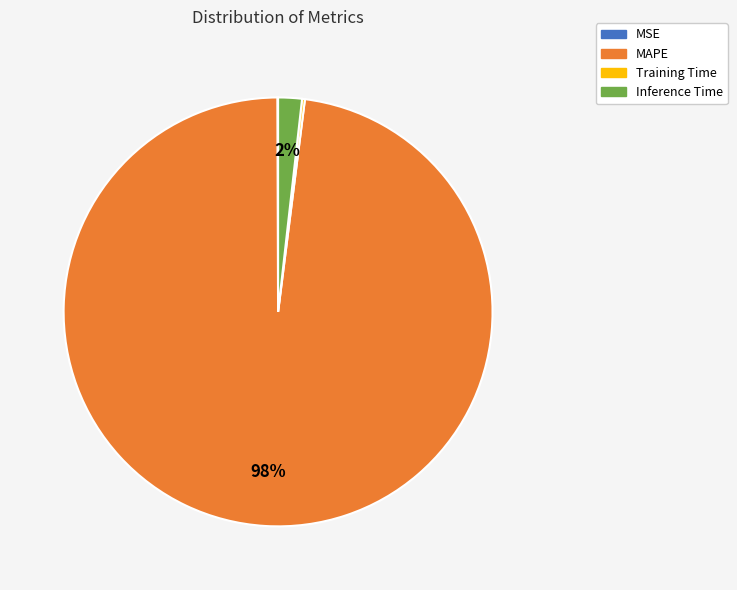

Between Inference Time and MAPE, which is larger?

MAPE